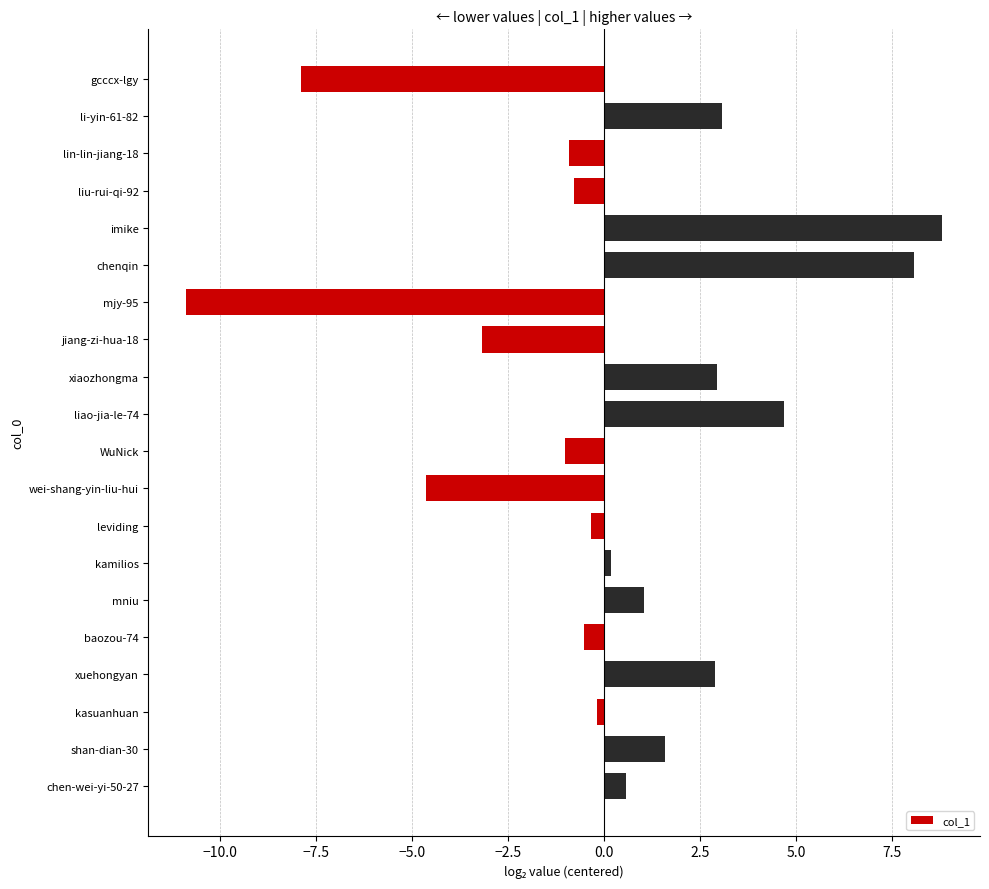

Which has a higher value, lin-lin-jiang-18 or mniu?

mniu